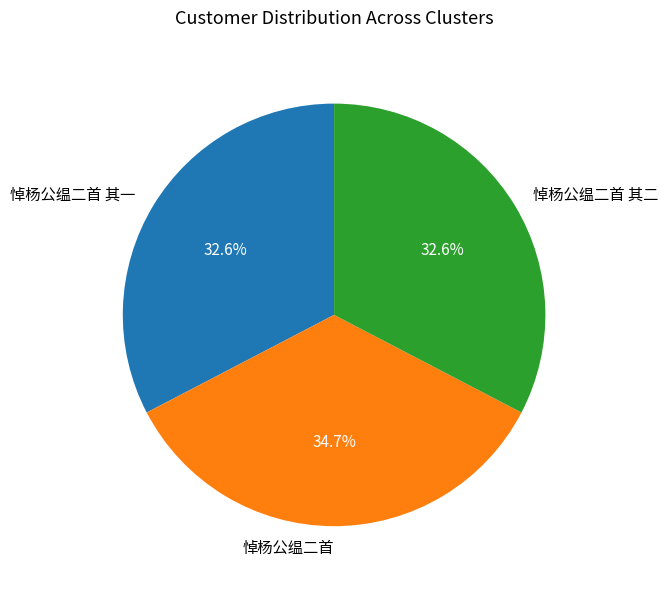

To the nearest percent, what is the difference between the largest and smallest slice percentages?

2%